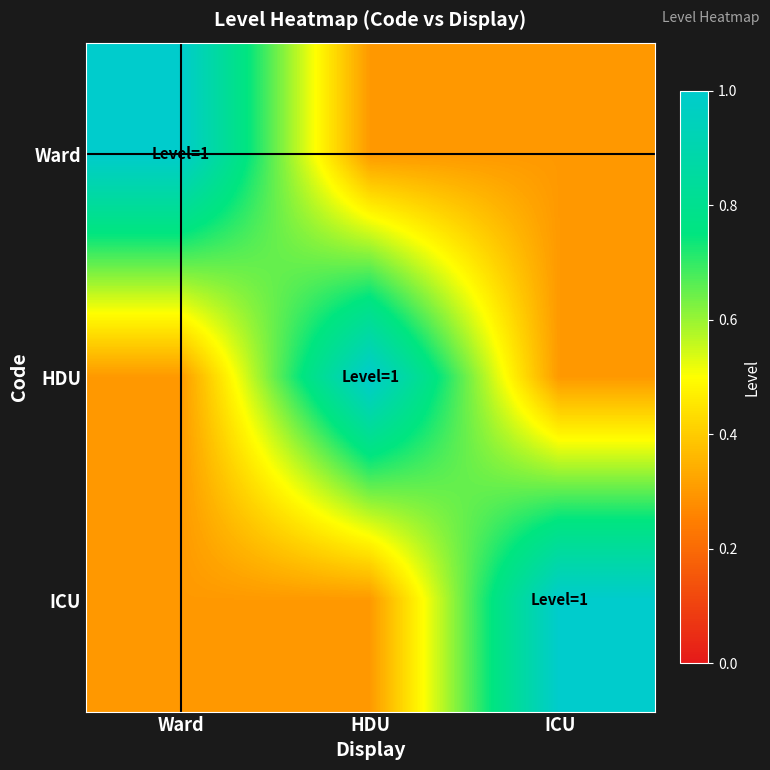

How many data points does each series have?

3